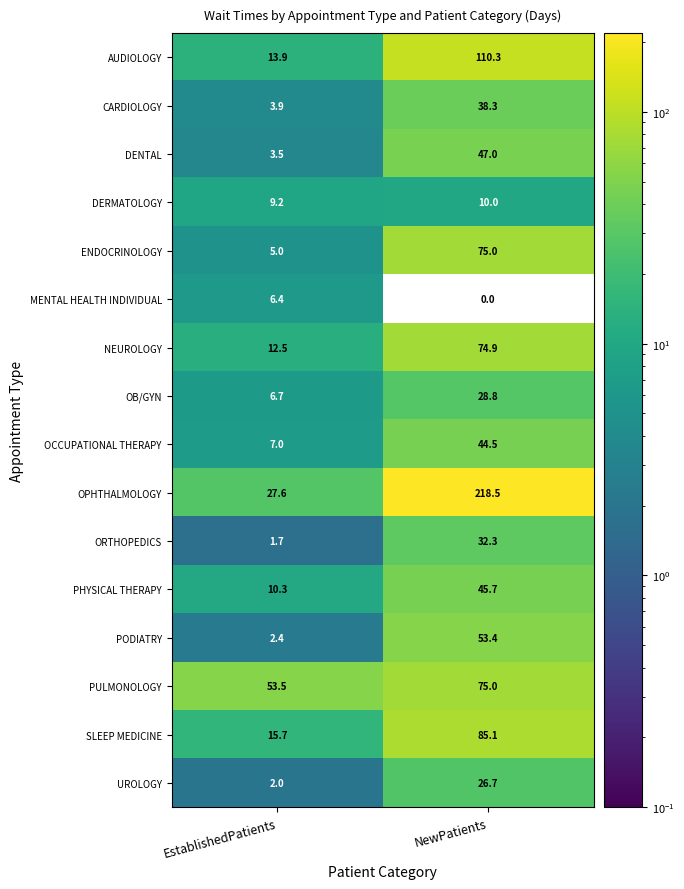

What is the difference between the maximum and minimum values in the CARDIOLOGY series?

34.4